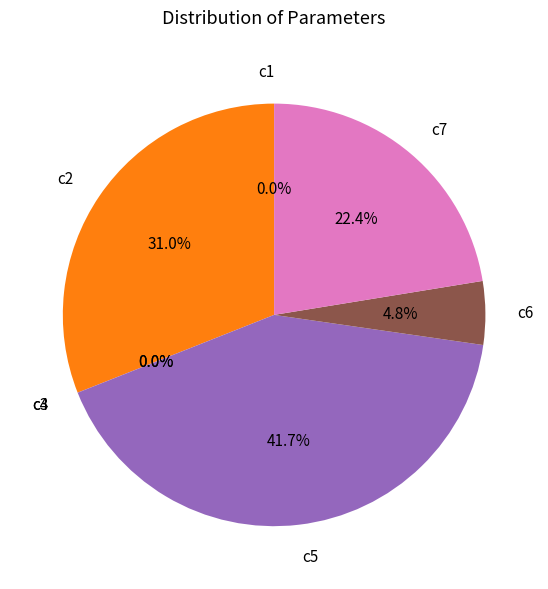

Is c2 the majority of the pie?

No